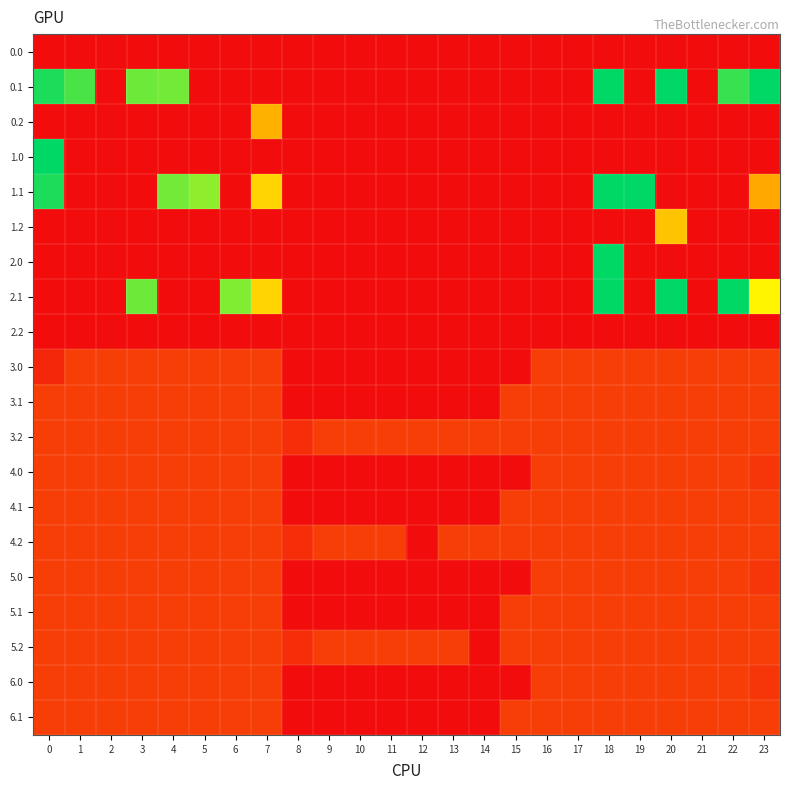

Count the number of data series in this chart.

20